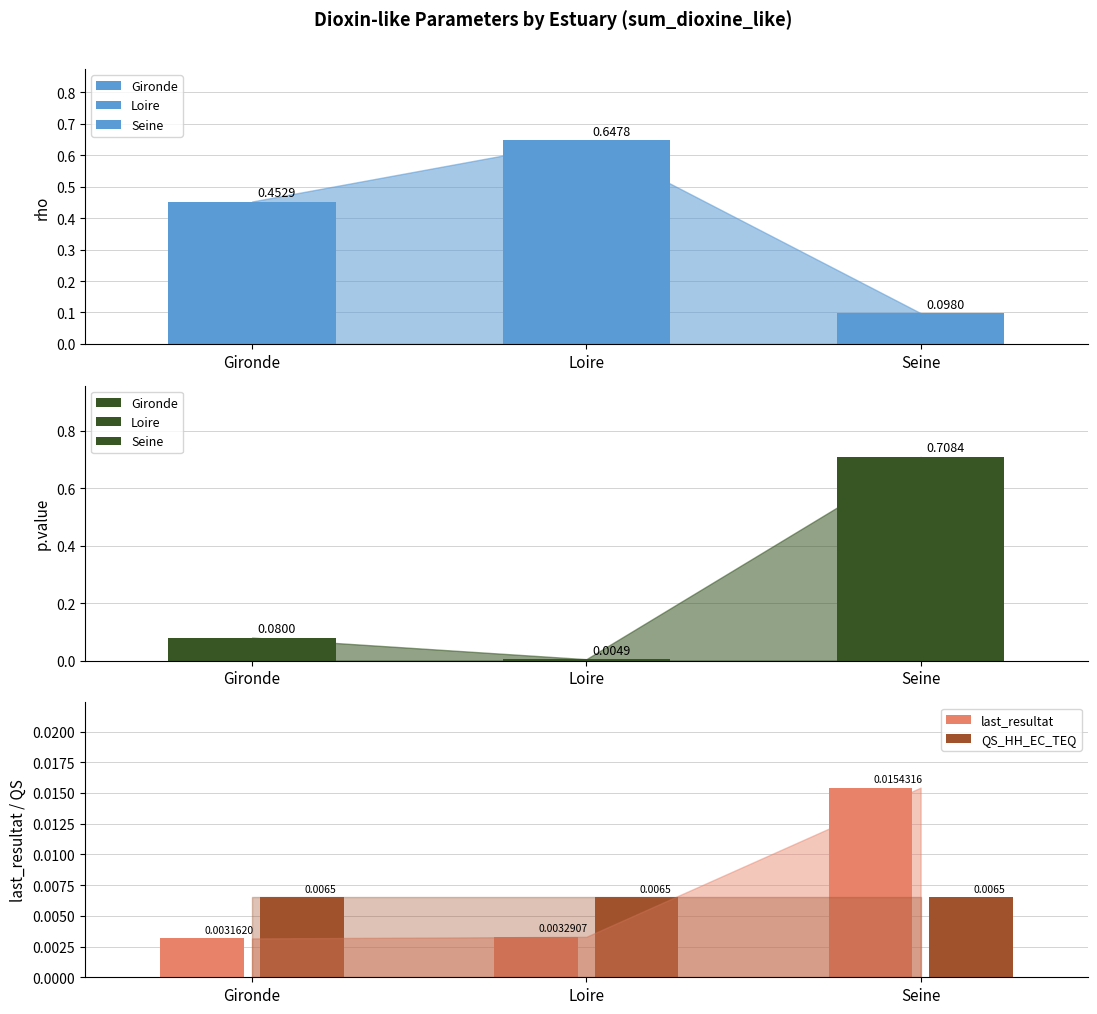

What is the difference between the maximum and minimum values in the Seine series?

0.7